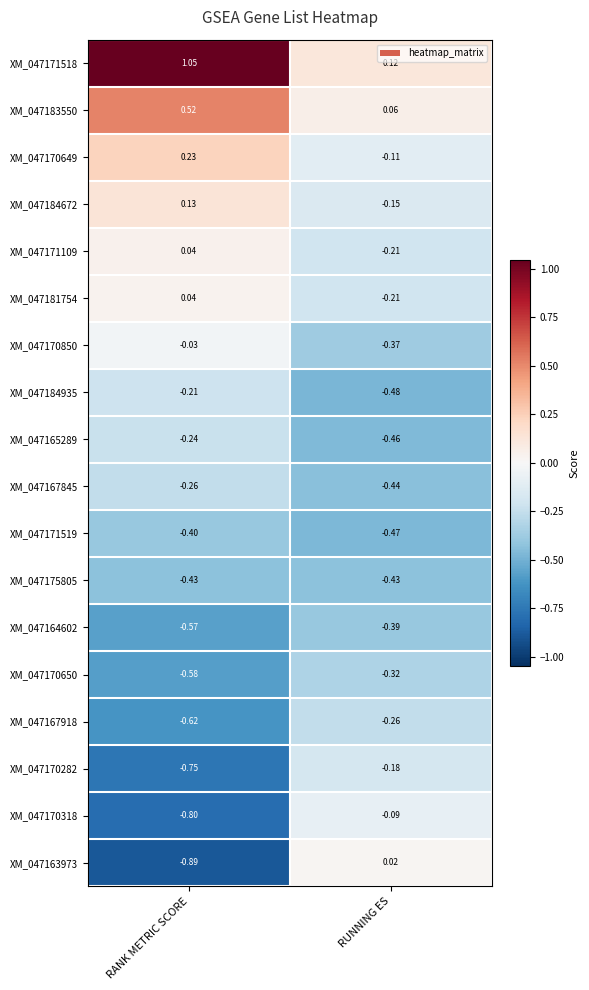

At which category does the chart reach its peak across all series?

RANK METRIC SCORE